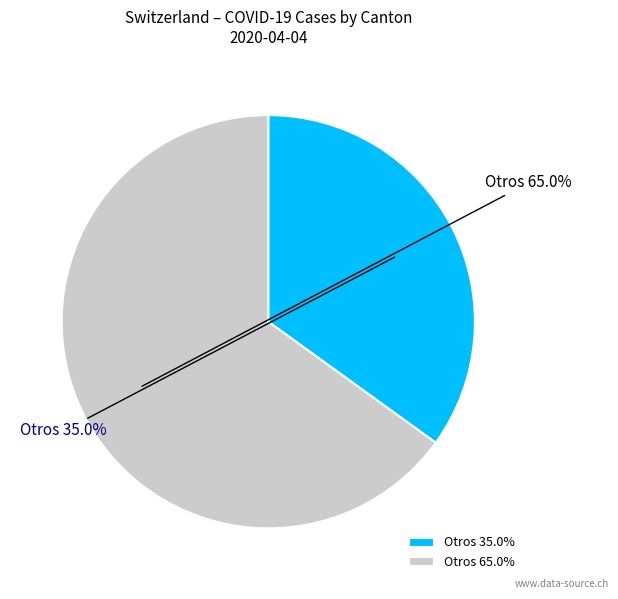

Which has a higher value, Otros 65.0% or Otros 35.0%?

Otros 65.0%